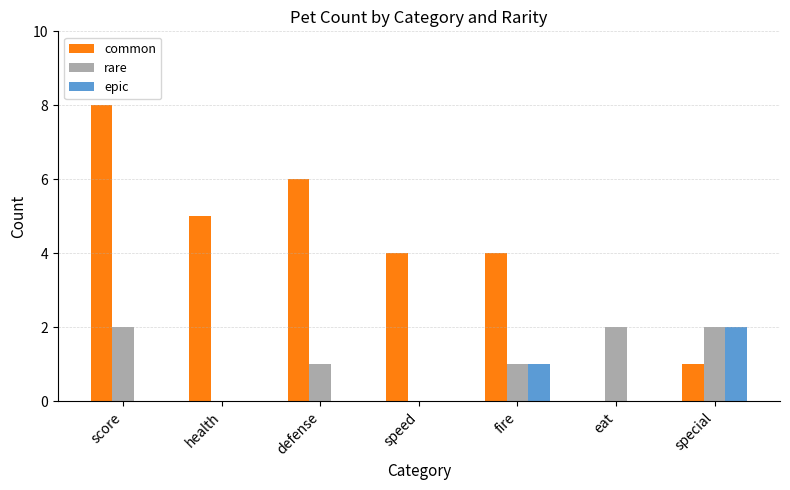

What is the sum of all epic values?

3